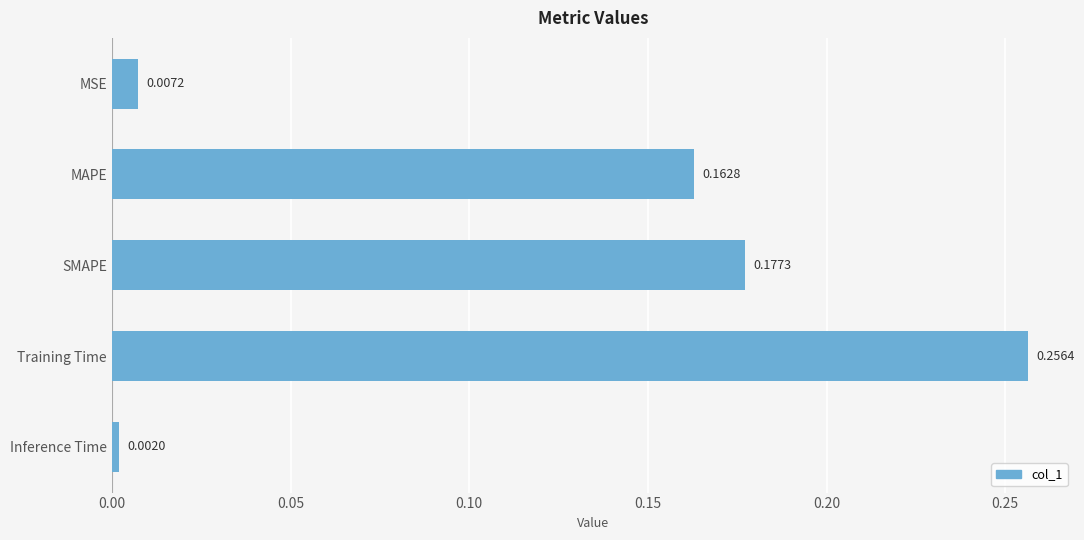

Where is the data nearest to the value 0?

Inference Time